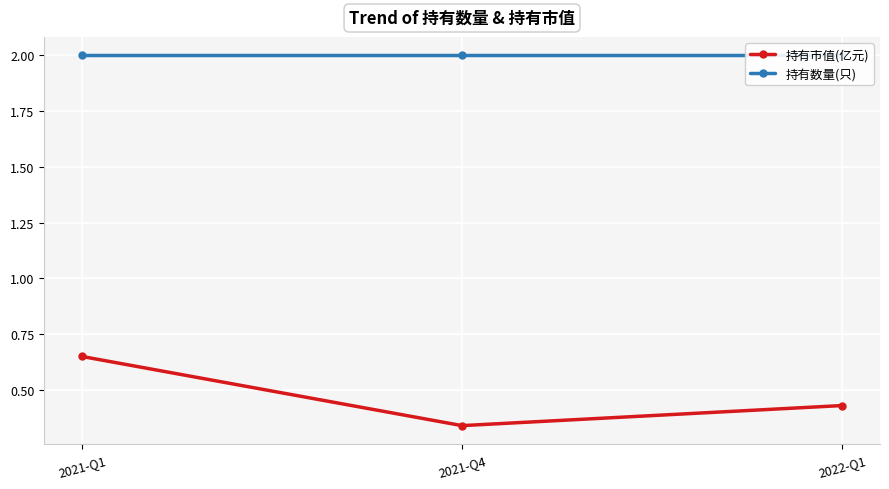

Count the number of data series in this chart.

2